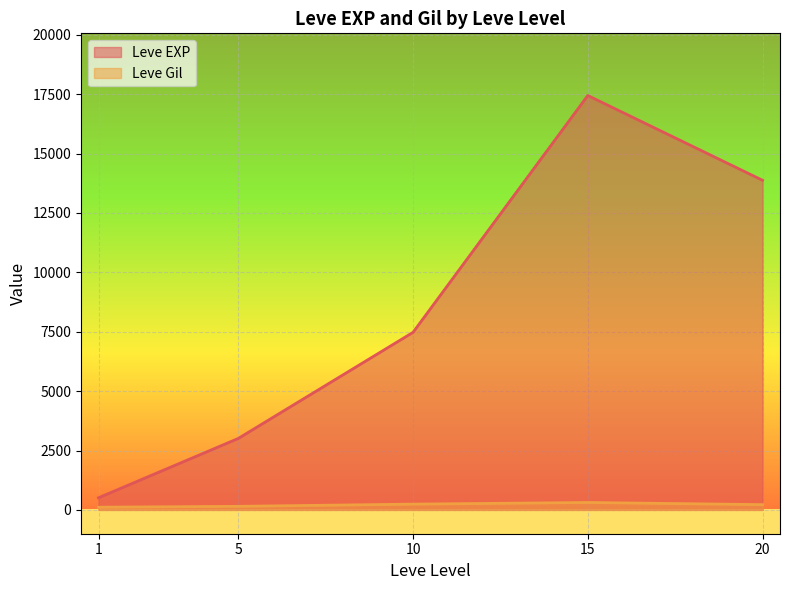

List the series in order of their overall mean, lowest first.

Leve Gil, Leve EXP